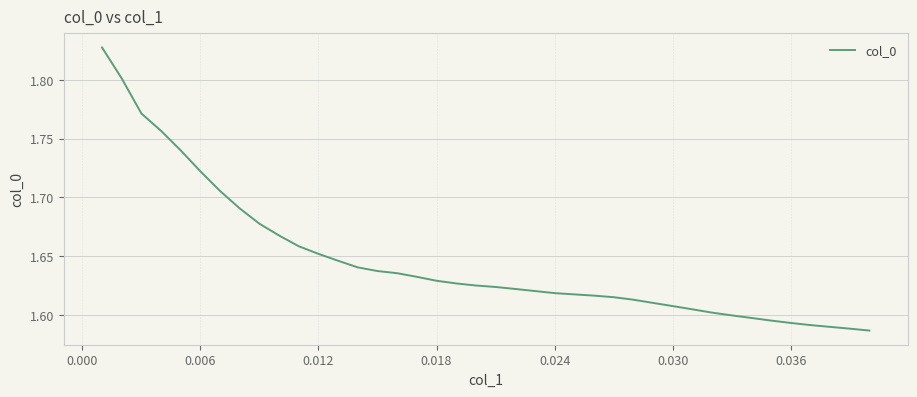

True or false: there are more than 0 points higher than both neighbors.

False